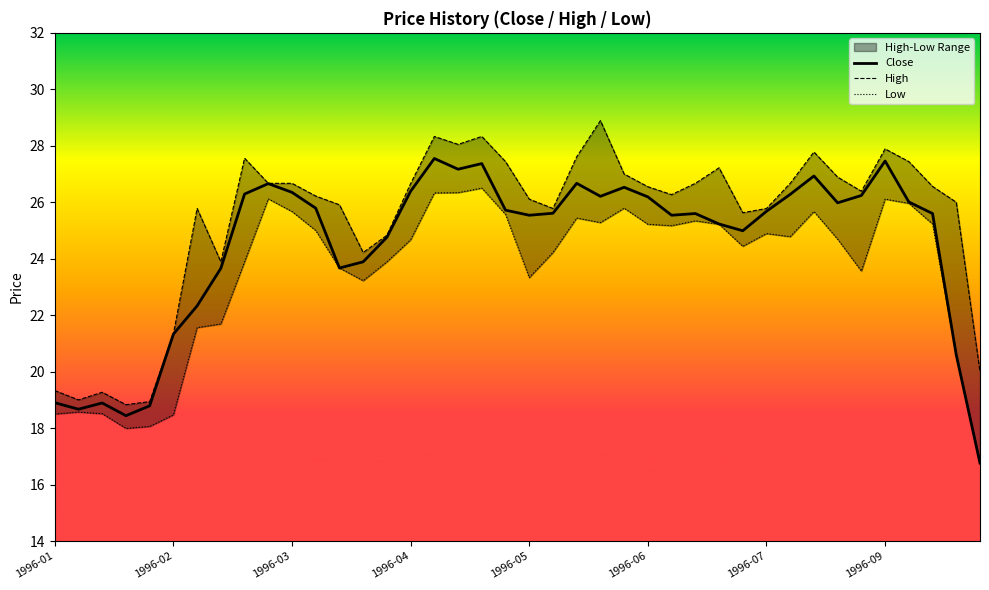

What is the maximum value for Close?

27.6